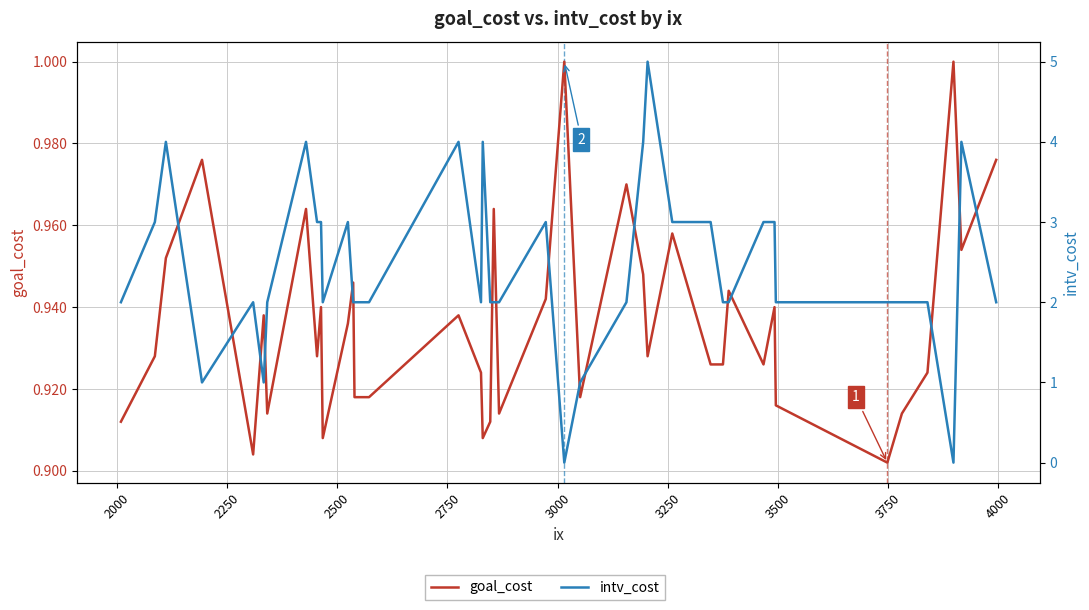

How many lines are shown in the chart?

2